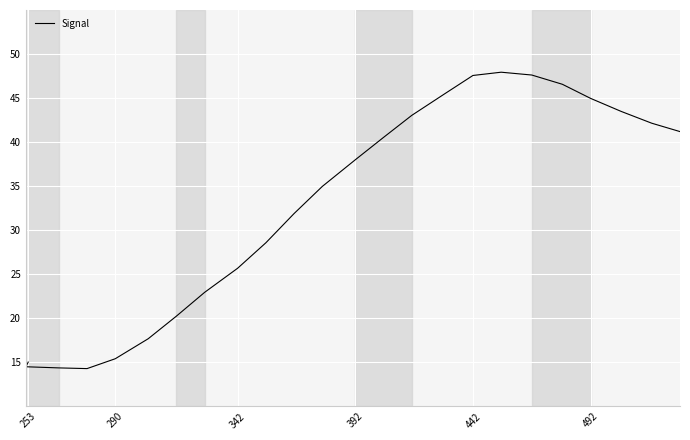

The value at 17 is 76.8. True or false?

False